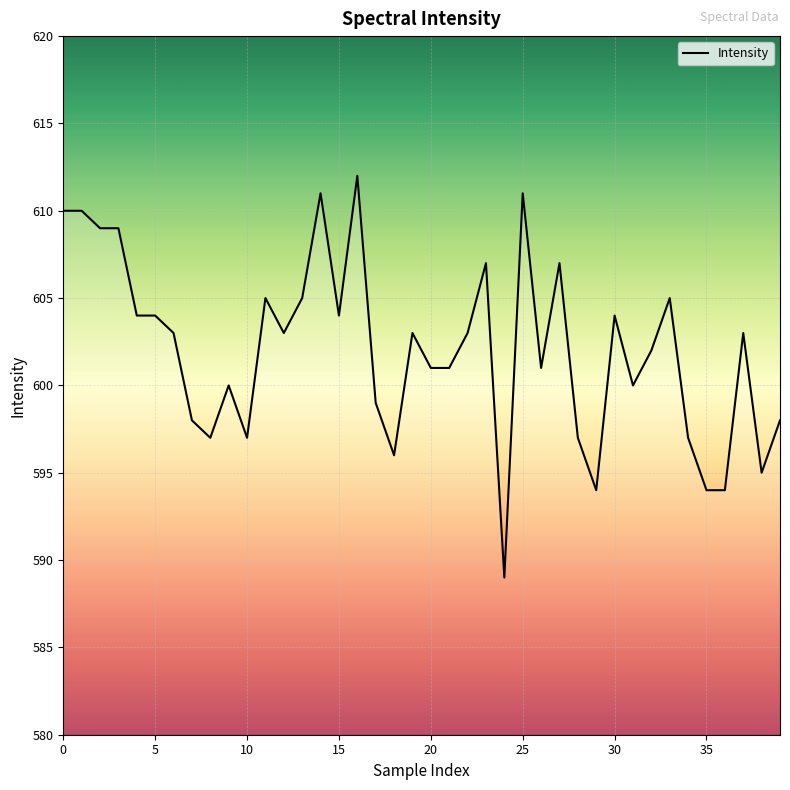

What is the smallest value displayed?

589